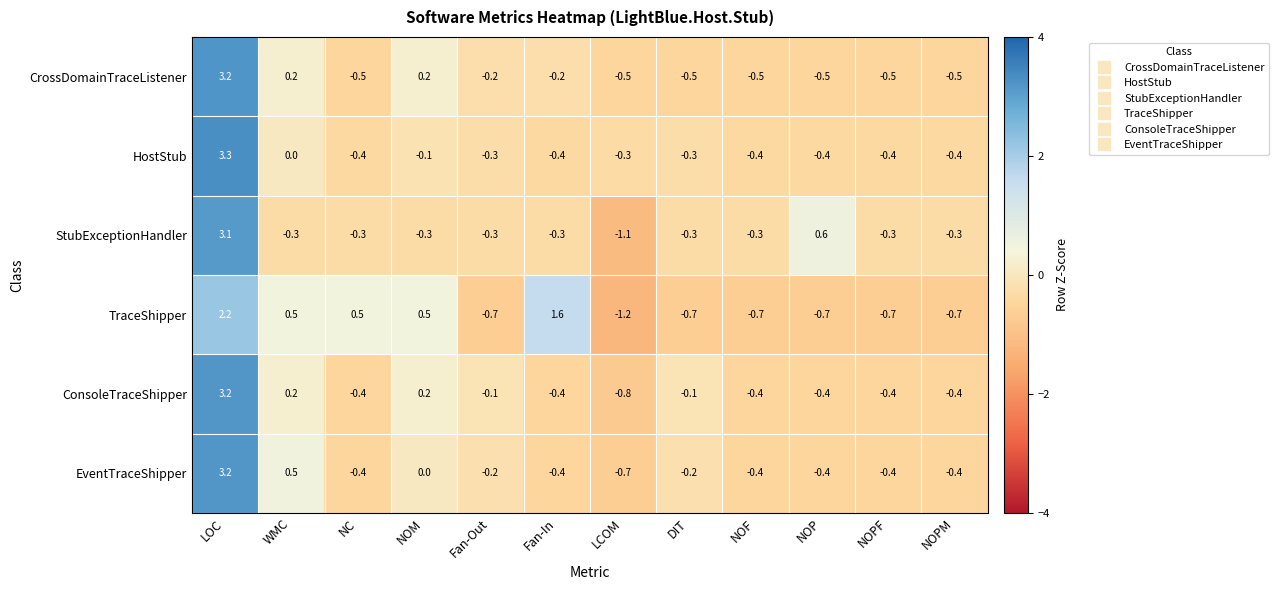

Where does the TraceShipper series first go above 0?

LOC